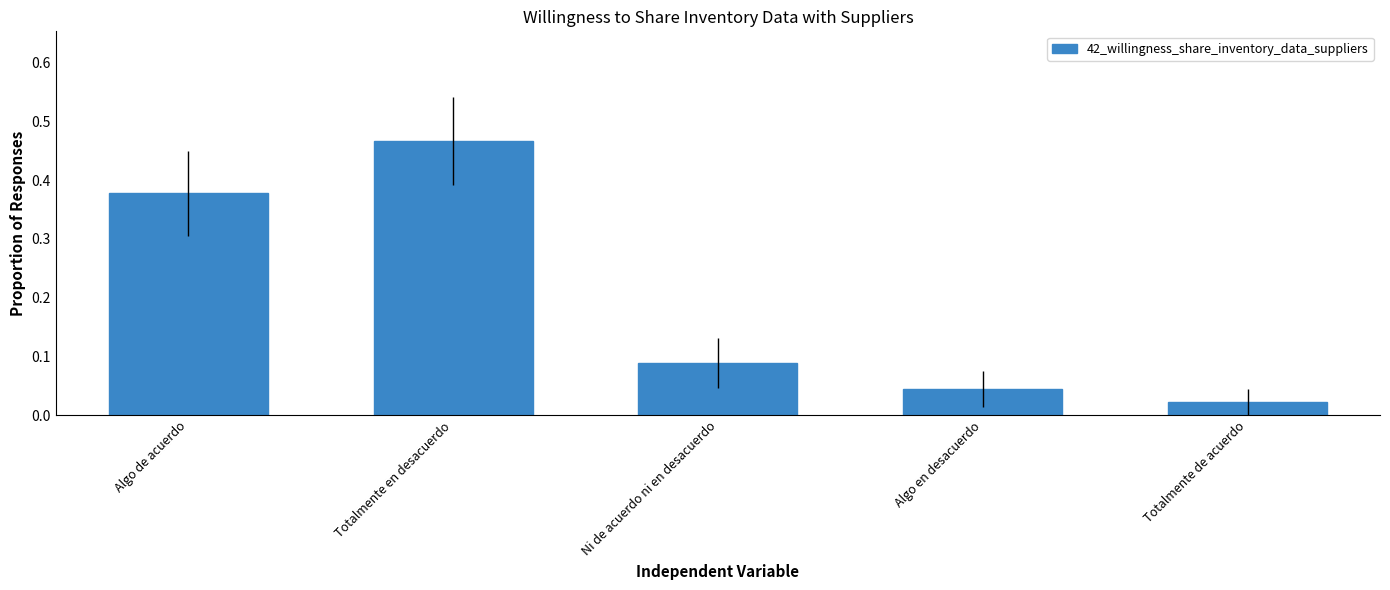

Which category has the lowest value across all series?

Totalmente de acuerdo